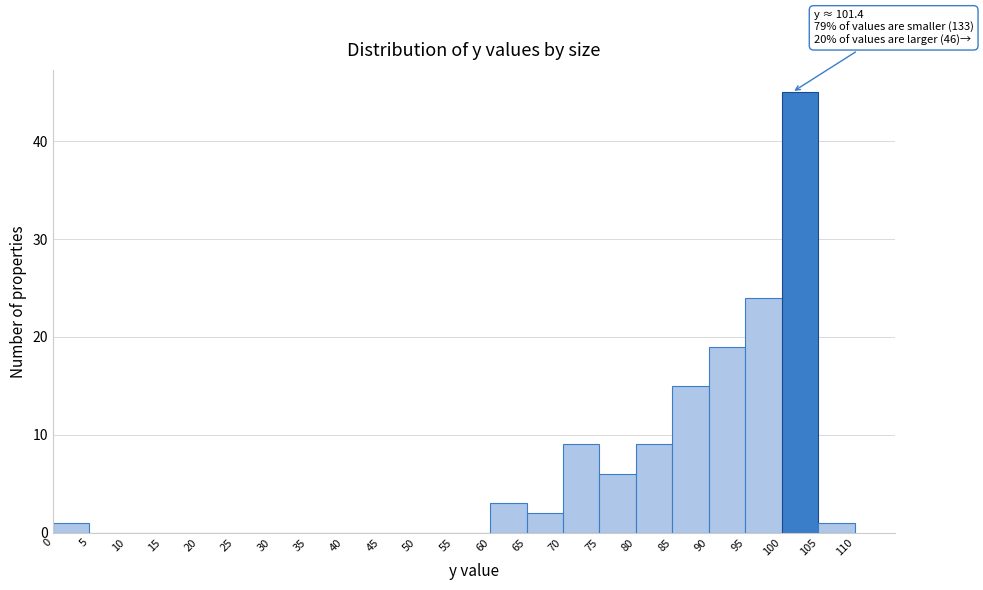

Which range on the x-axis has the tallest bar?

100 to 105